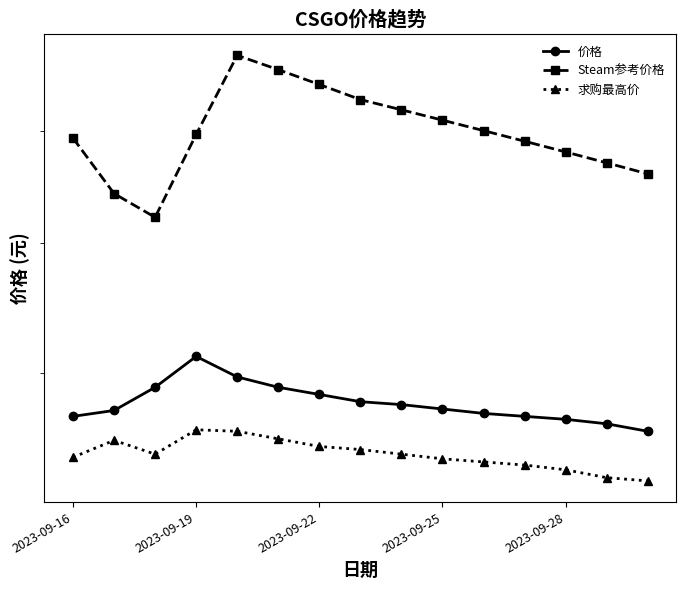

In 价格, how many points are higher than both neighbors (excluding endpoints)?

1